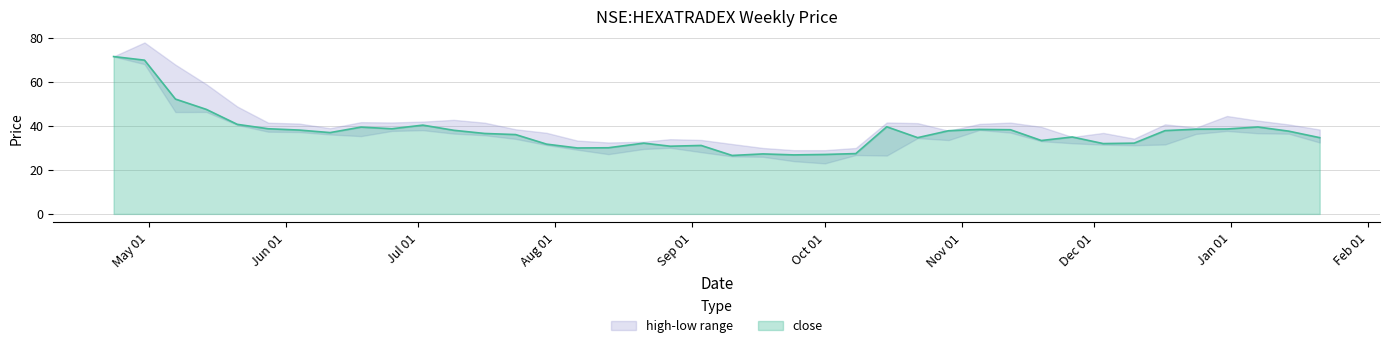

What is the spread (max minus min) of values at 2012-10-29?

4.2